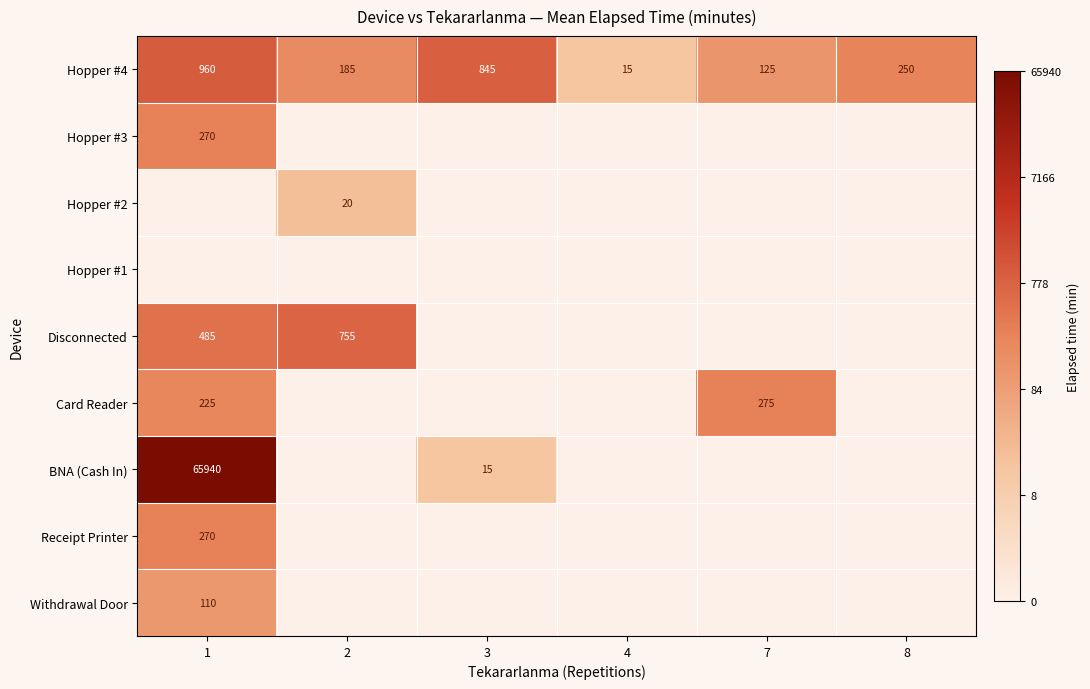

Where is Hopper #4 nearest to the value 487?

8